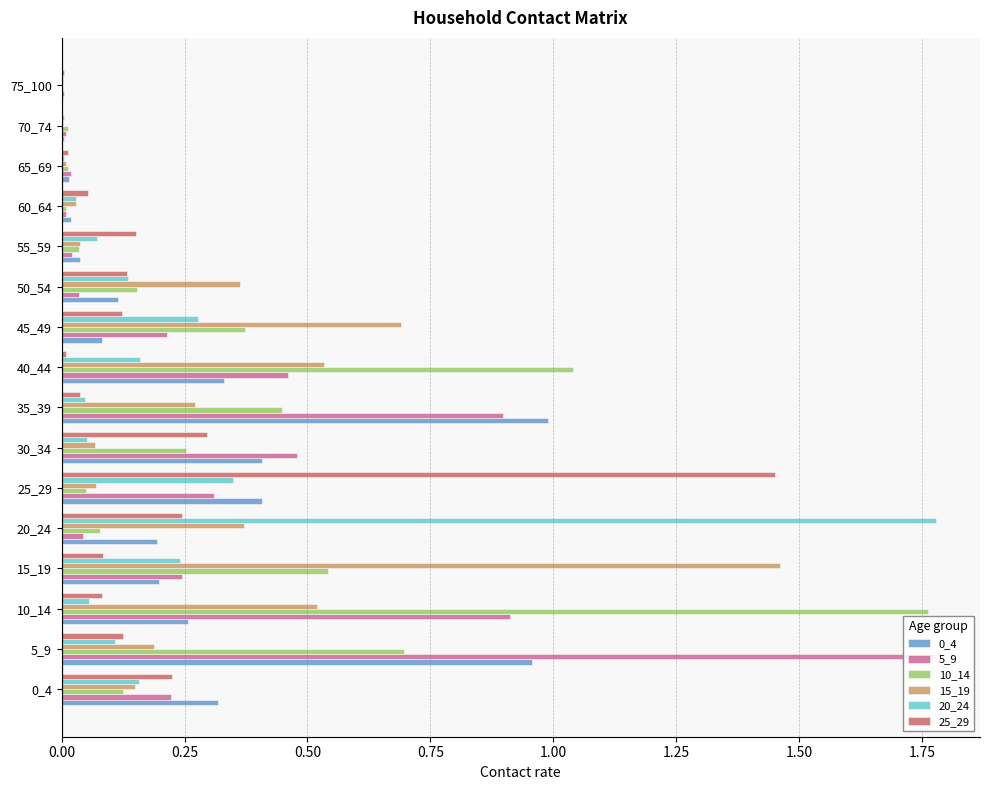

Which series has the largest range (max minus min)?

20_24